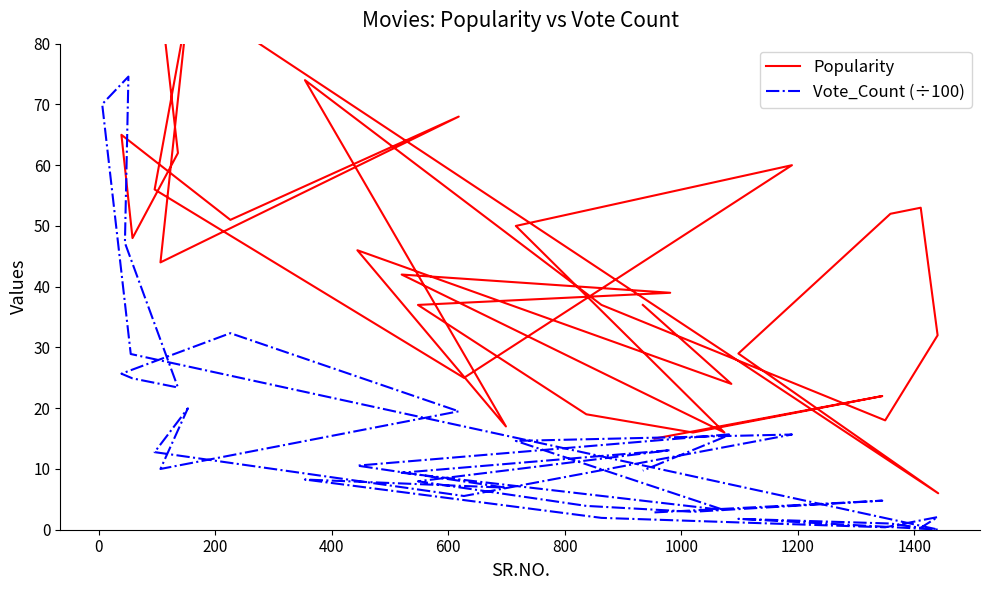

What is the average value of the Popularity series?

49.3